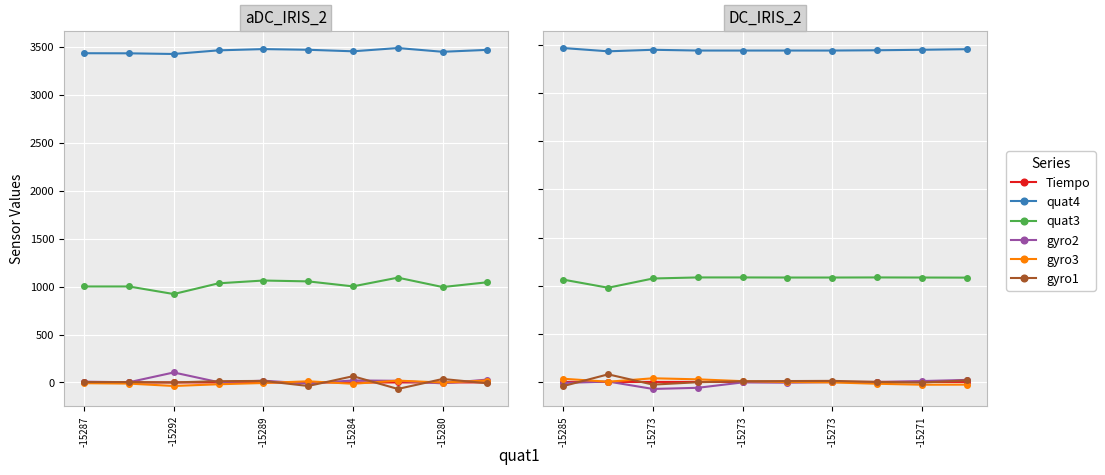

True or false: gyro2 has more than 0 points higher than both neighbors.

True